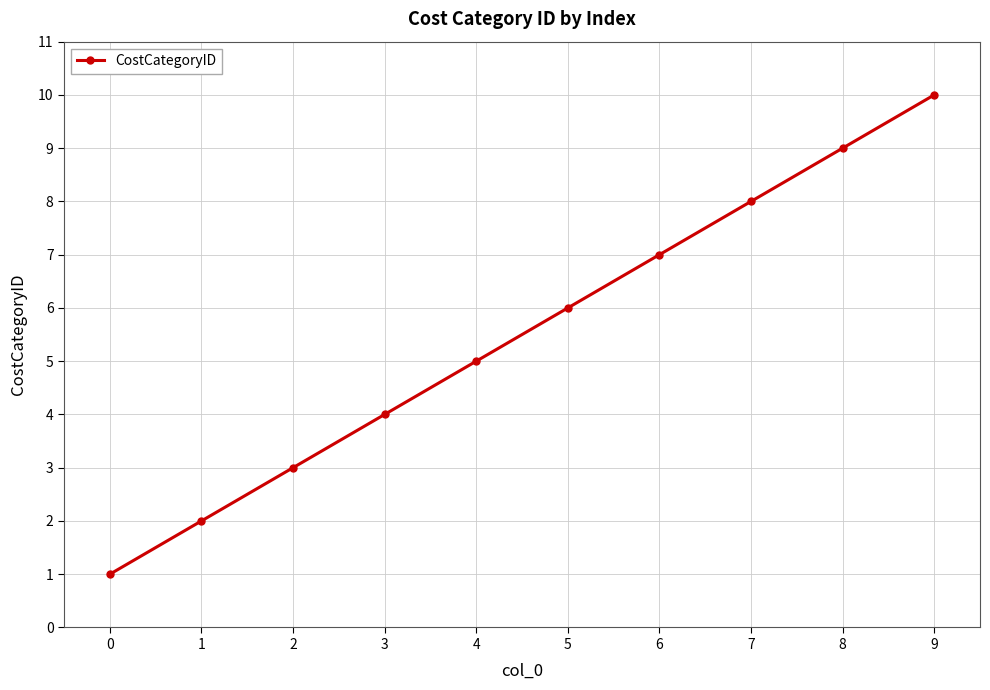

True or false: there are more than 1 points higher than both neighbors.

False